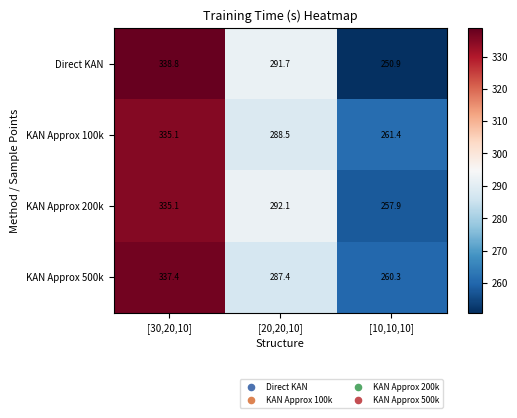

Reading left to right, list all the values displayed in this chart.

Direct KAN: [30,20,10]=338.8	[20,20,10]=291.7	[10,10,10]=250.9
KAN Approx 100k: [30,20,10]=335.1	[20,20,10]=288.5	[10,10,10]=261.4
KAN Approx 200k: [30,20,10]=335.1	[20,20,10]=292.1	[10,10,10]=257.9
KAN Approx 500k: [30,20,10]=337.4	[20,20,10]=287.4	[10,10,10]=260.3